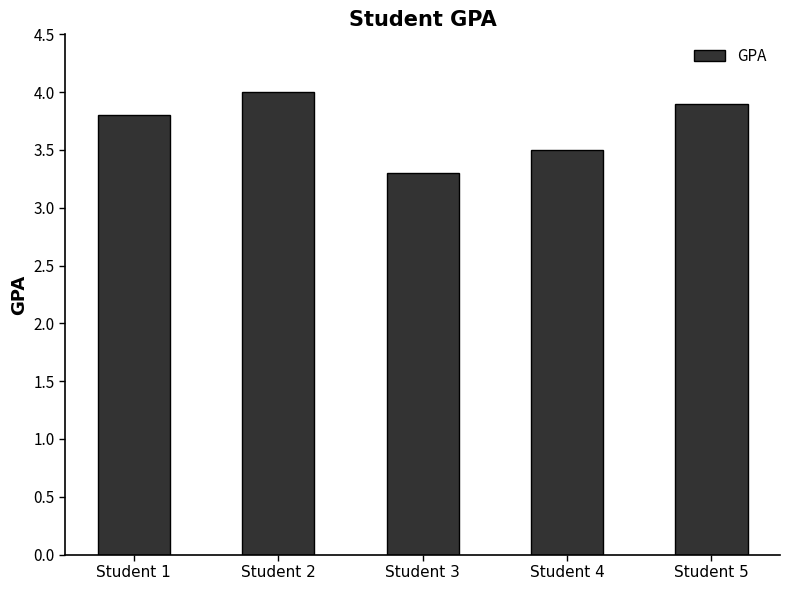

How many series are shown in this chart?

1